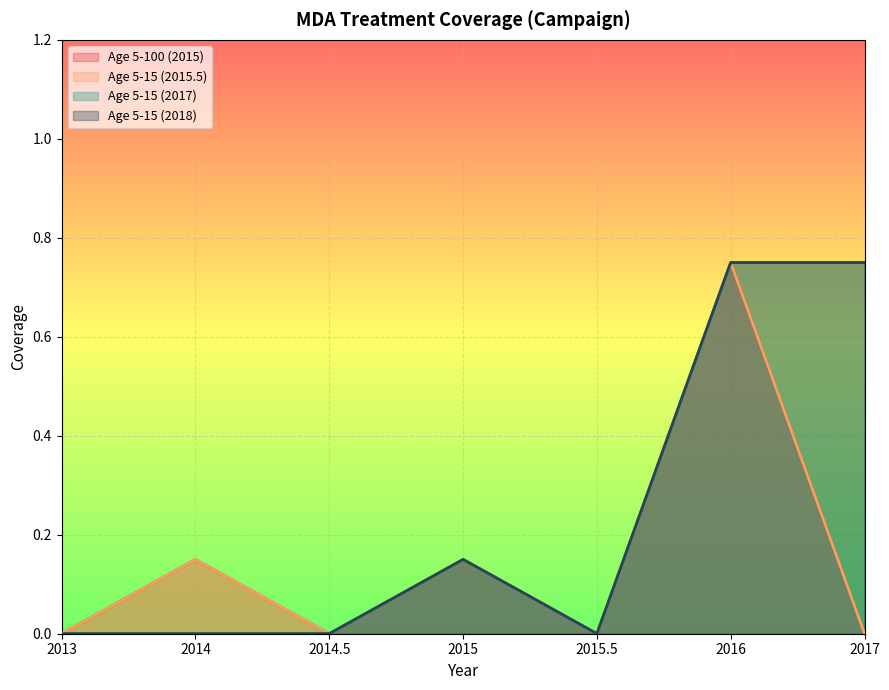

The value of Age 5-15 (2015.5) at 2015.5 is 0.4. True or false?

False